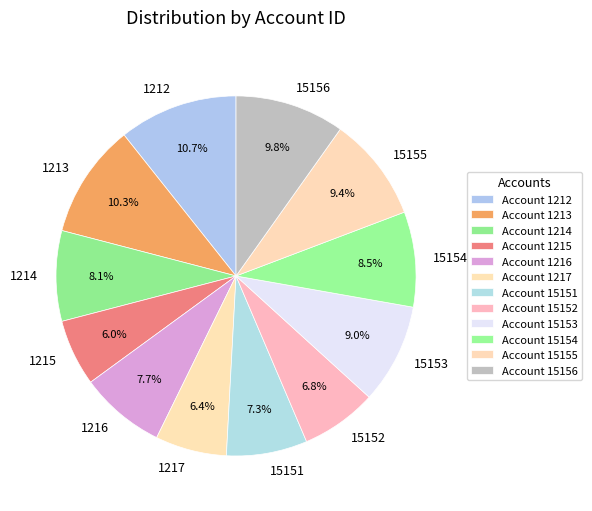

To the nearest percent, what is the combined percentage of 1212 and 1214?

19%